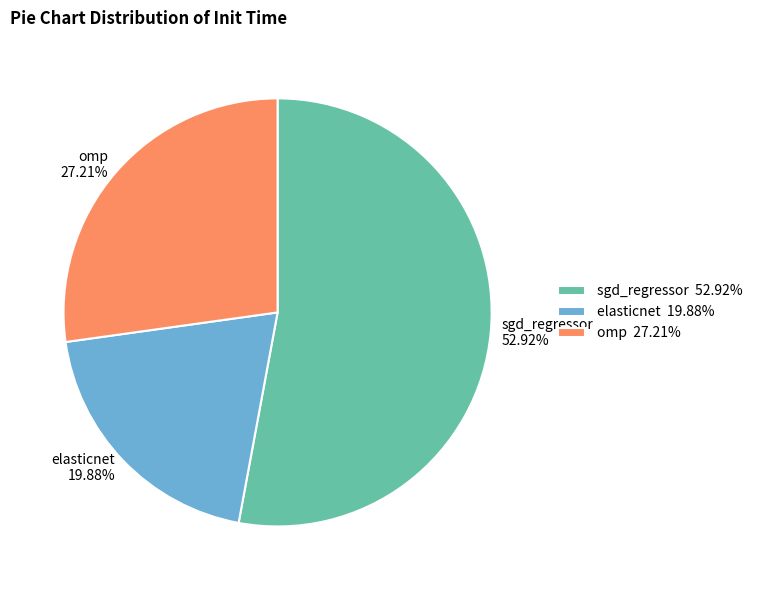

Is it true that elasticnet is 33% of the pie?

False